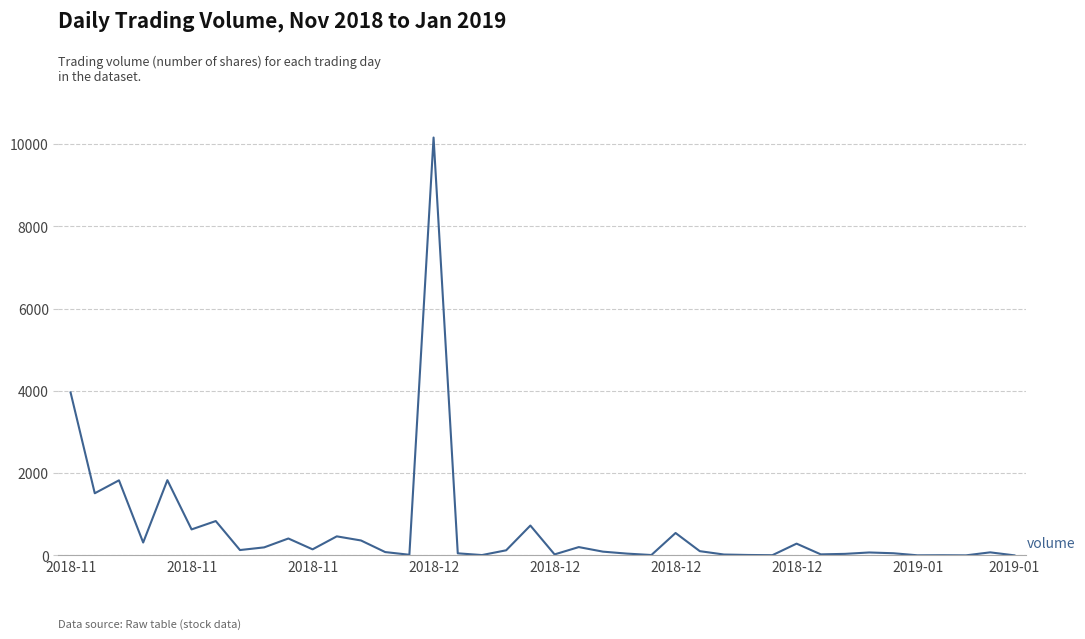

What is the difference between the maximum and minimum values?

10163